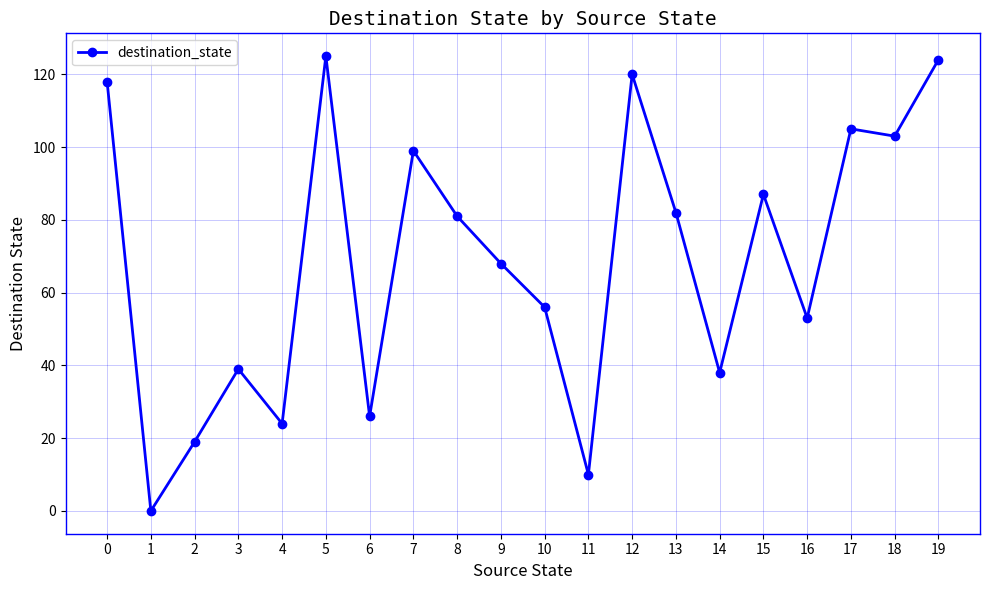

What is the sum of all values?

1377